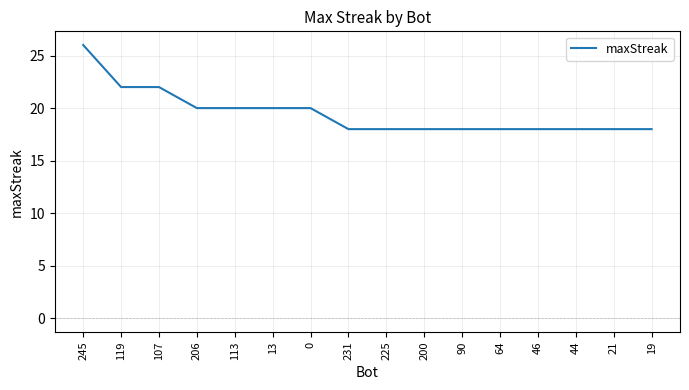

What position from the right is 107?

14